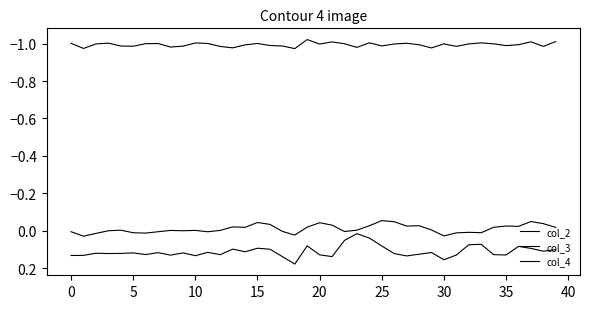

Rank the series by their maximum value, from lowest to highest.

col_4, col_2, col_3